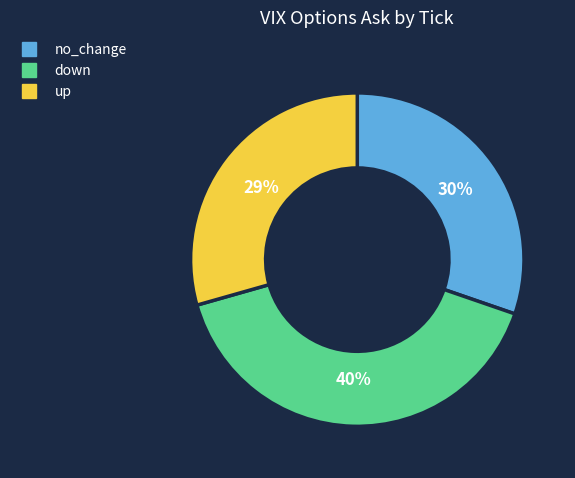

How many slices are in this pie chart?

3